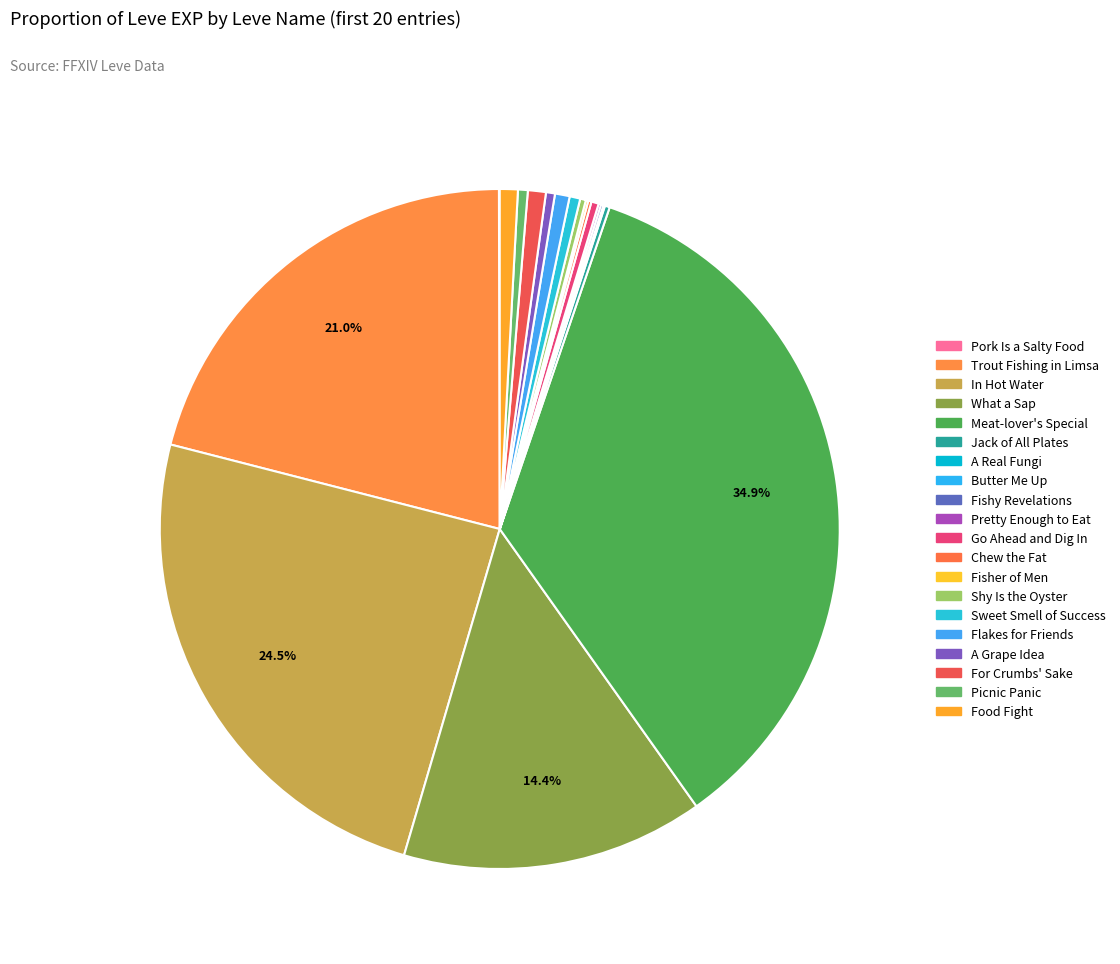

Which slice is the largest?

Meat-lover's Special